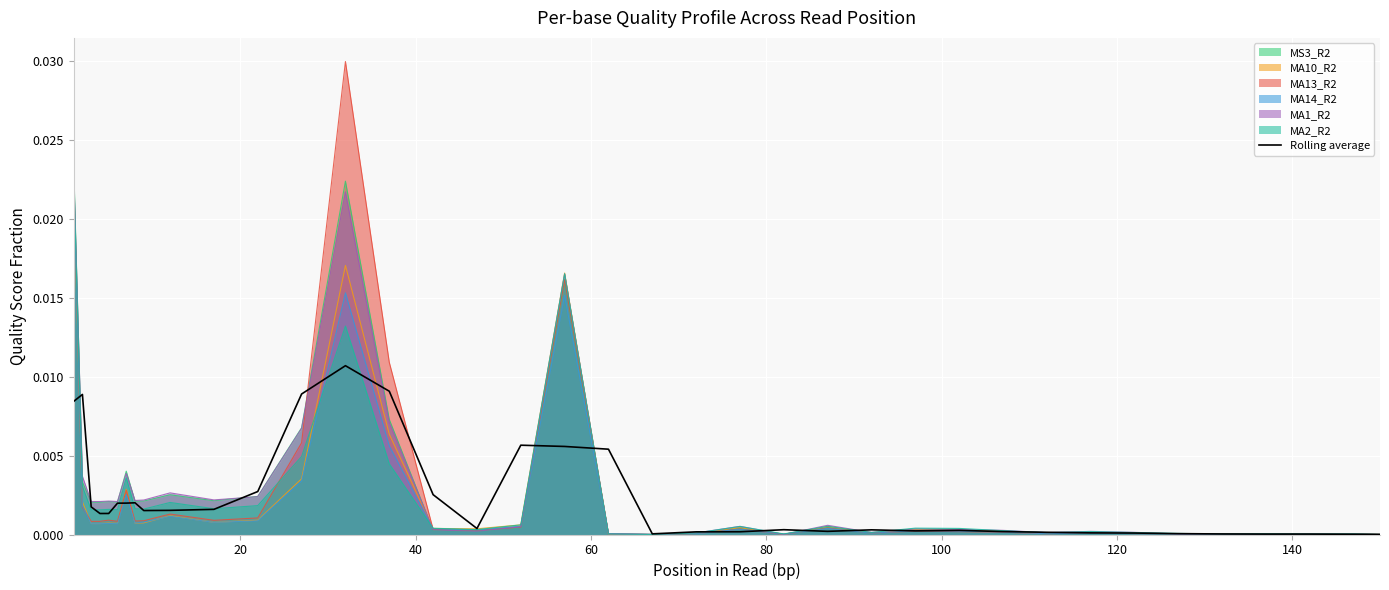

Which series has the largest range (max minus min)?

MA13_R2